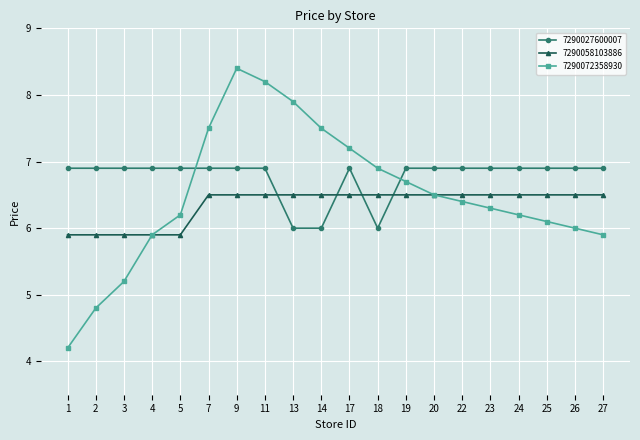

The value of 7290058103886 at 24 is 6.5. True or false?

True